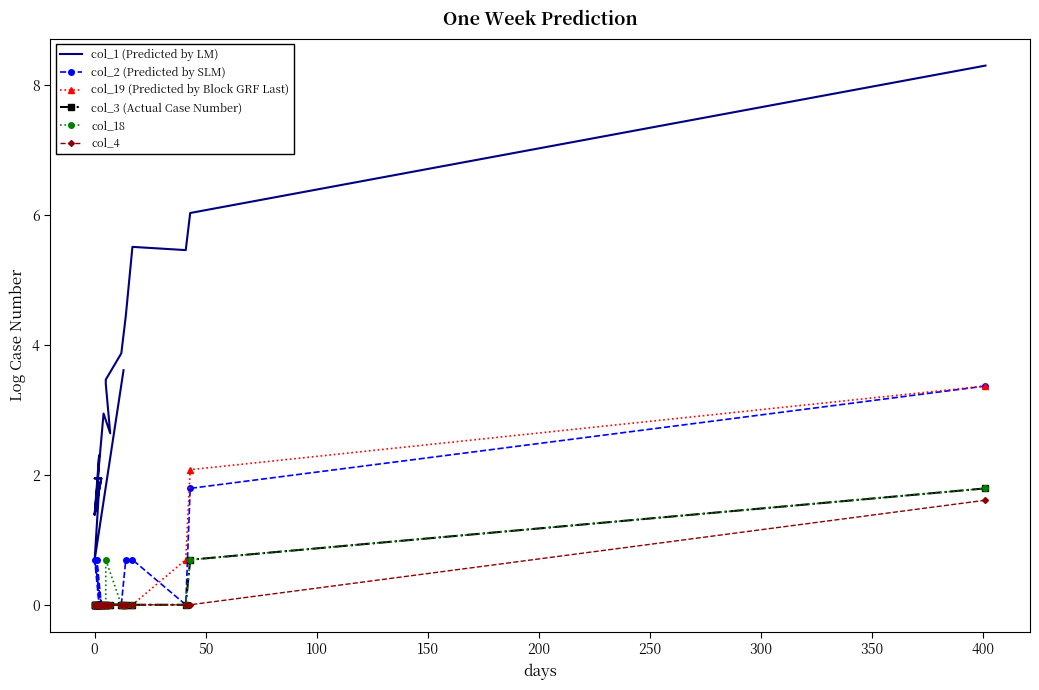

Is this an area chart (filled region under the line)?

No